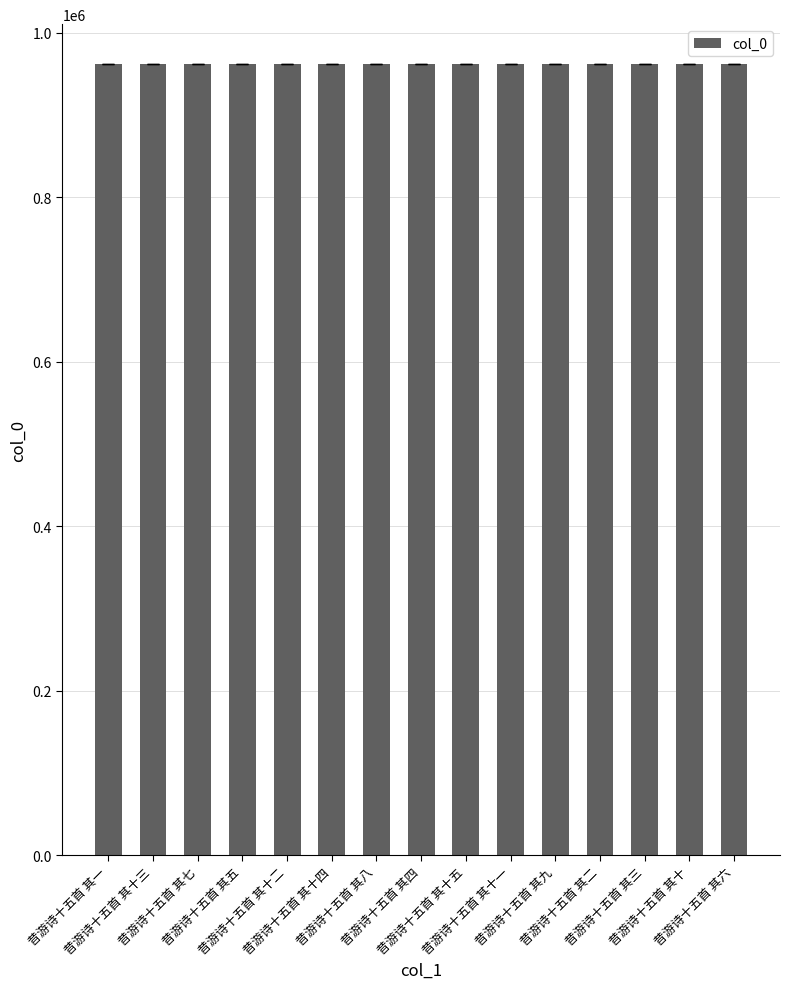

What is the label of the 1st bar from the left?

昔游诗十五首 其一